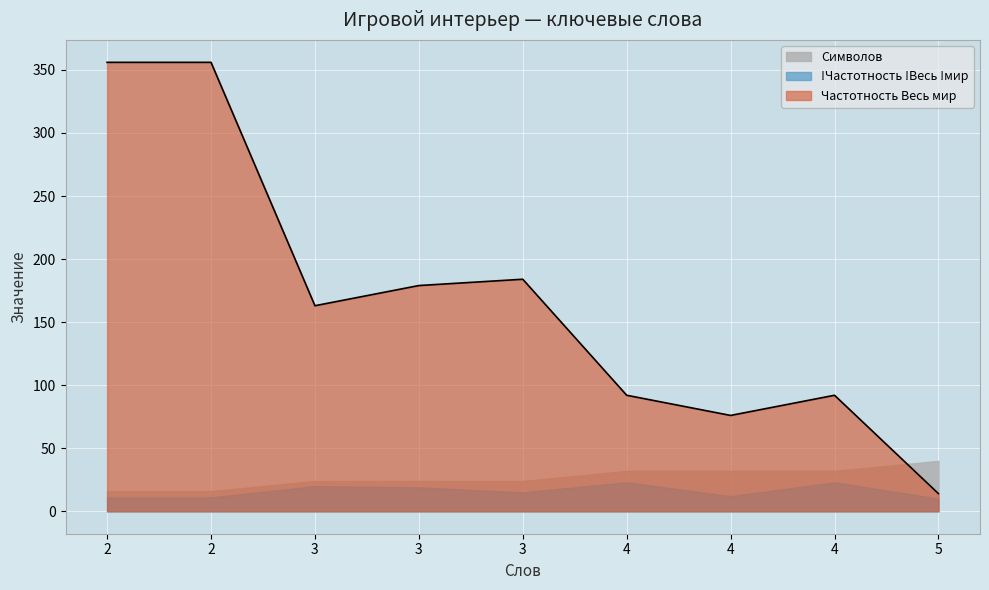

Is it true that !Частотность !Весь !мир equals 10 at 5?

True